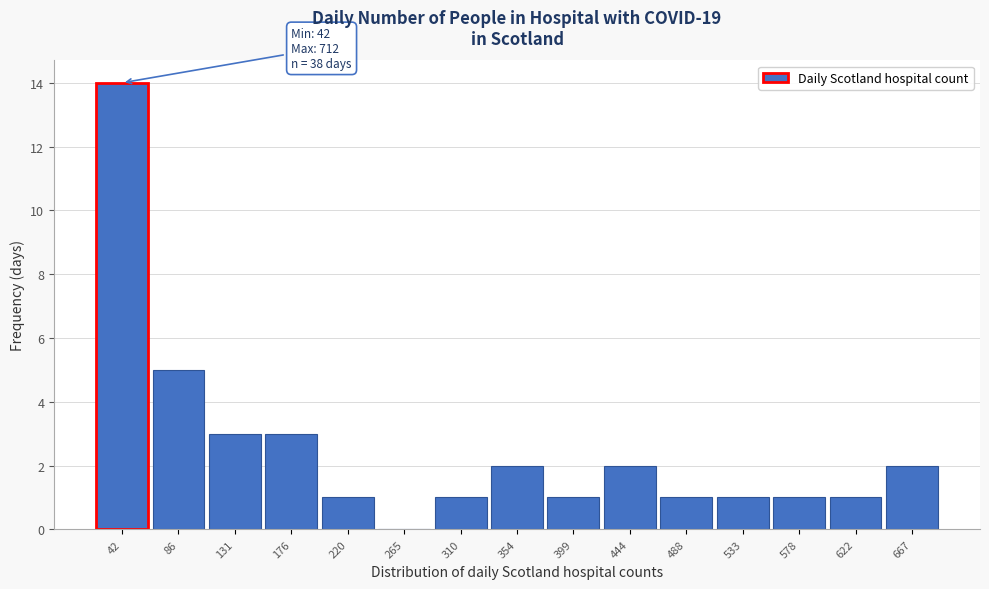

Reading left to right, list all the values displayed in this chart.

42=14	86=5	131=3	176=3	220=1	265=0	310=1	354=2	399=1	444=2	488=1	533=1	578=1	622=1	667=2